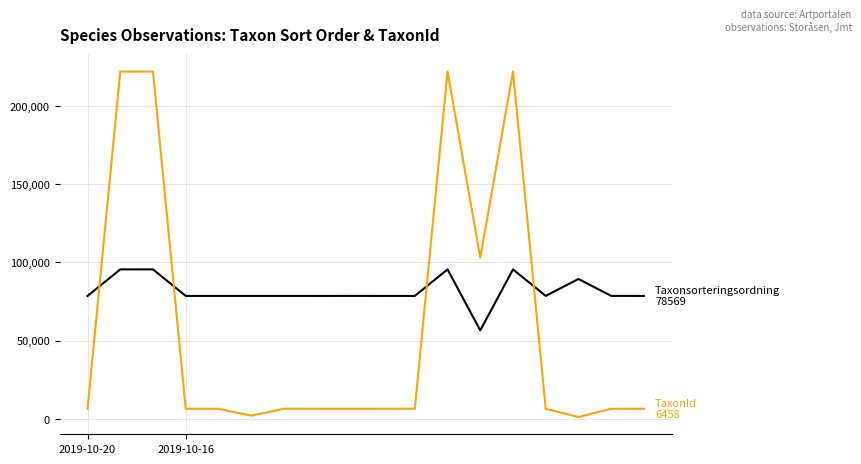

Does the chart display data point markers on the line(s)?

No